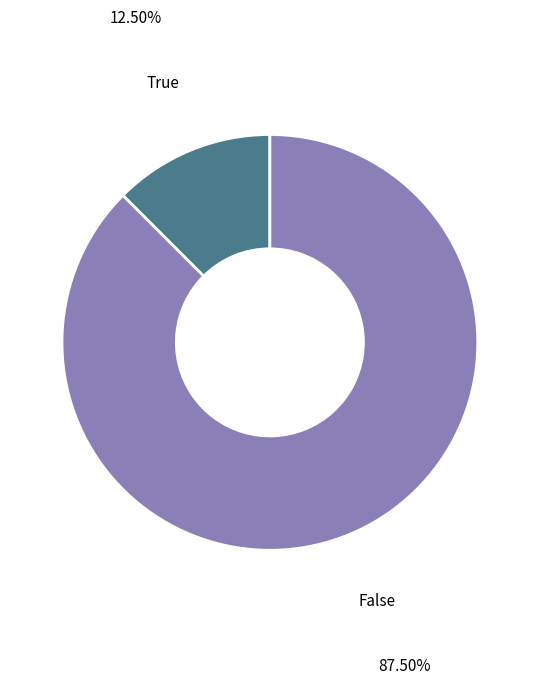

Between True and False, which is larger?

False